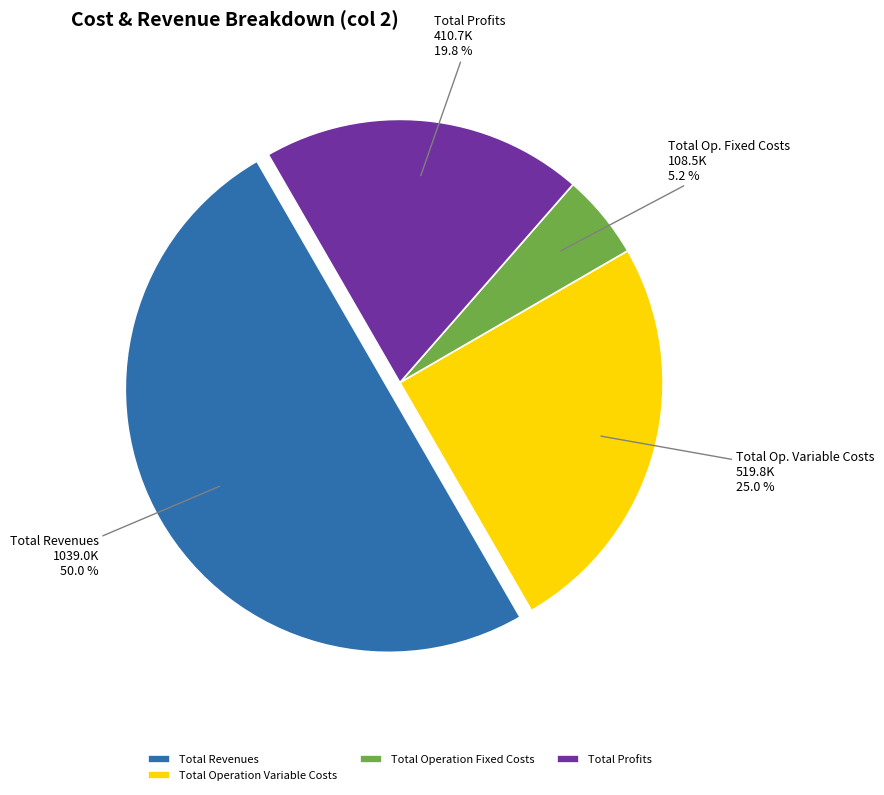

Does Total Operation Variable Costs represent more than half of the total?

No